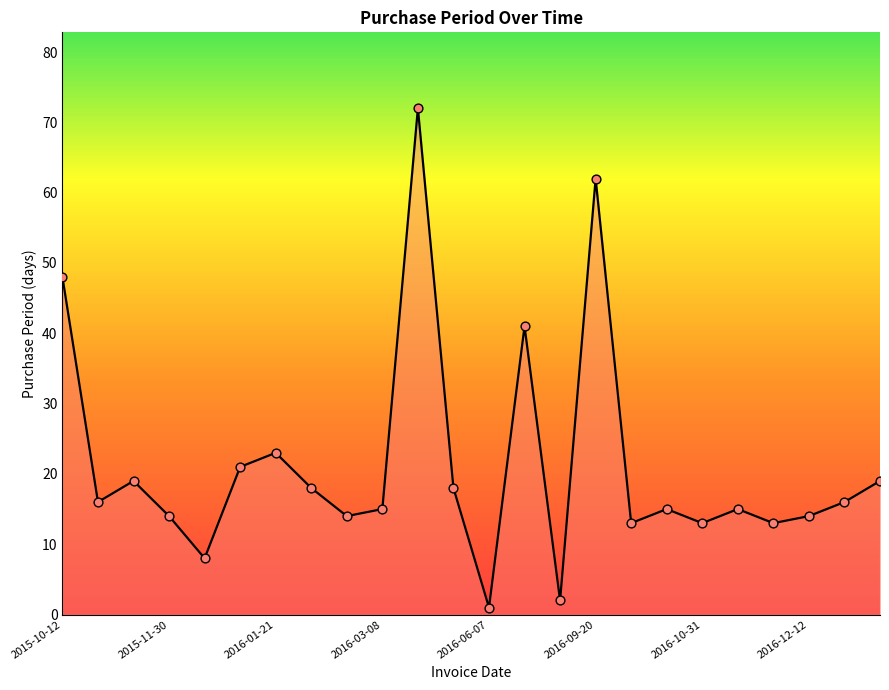

What is the greatest value displayed?

72